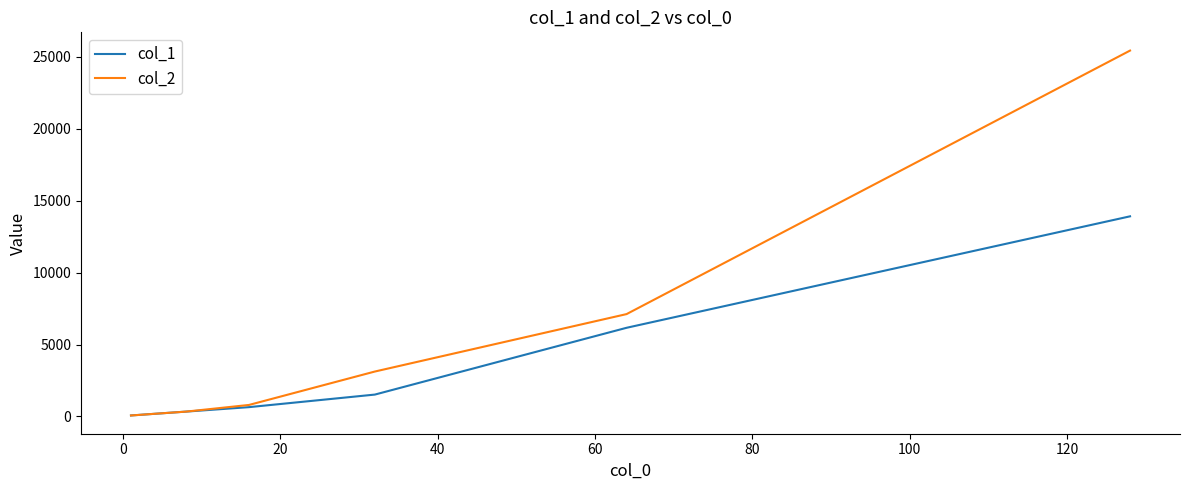

List the series in order of their peak value, highest first.

col_2, col_1